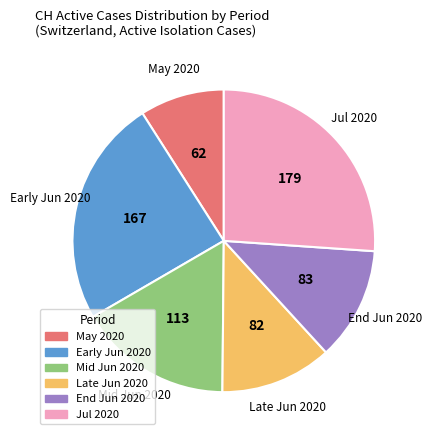

Is it true that Jul 2020 is 26% of the pie?

True